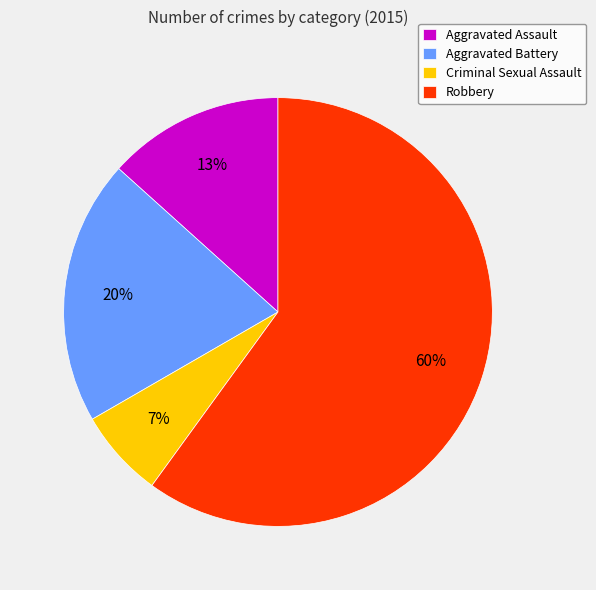

The Robbery slice represents 70% of the pie. True or false?

False